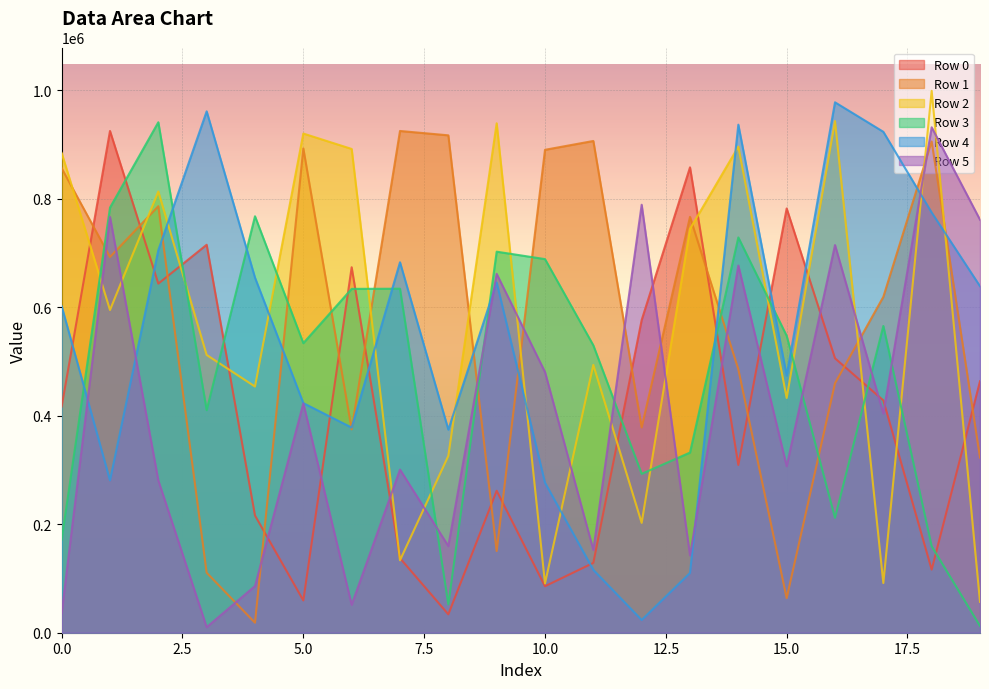

Reading right to left, extract all data points from this chart.

Row 0: 463362	116344	428167	505711	781884	309192	857666	576252	128687	85676	261595	33875	137400	673511	59506	216032	714950	643362	924694	416837
Row 1: 322777	905265	619006	459700	63718	485562	766392	378294	906244	889966	150570	916656	924658	374836	892456	18444	110532	786055	692448	856041
Row 2: 56903	998612	91570	942887	432638	895747	744199	202482	493554	90885	938833	325952	133479	891559	919940	453672	511913	813114	594784	884079
Row 3: 12464	159365	565356	211767	547176	728489	332007	292778	529615	688539	702226	52263	634019	633685	533637	767480	410113	940750	783442	171566
Row 4: 638595	774348	923129	977521	473998	936286	110123	23454	115903	276496	645488	374287	682689	378049	423125	654318	960840	705073	280820	601717
Row 5: 761080	931460	404102	714408	306879	676681	142544	788704	152603	480392	661392	159664	300633	51469	422585	86070	10261	280512	766273	36635